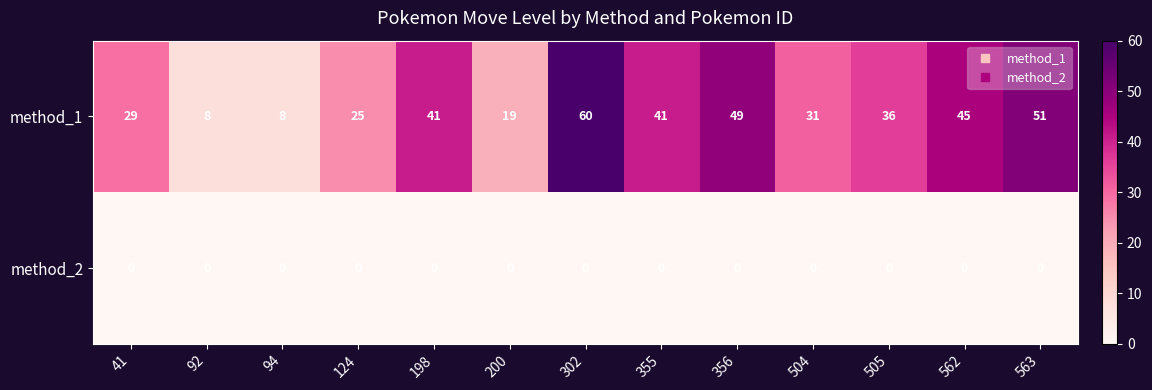

List the series in order of their peak value, lowest first.

method_2, method_1